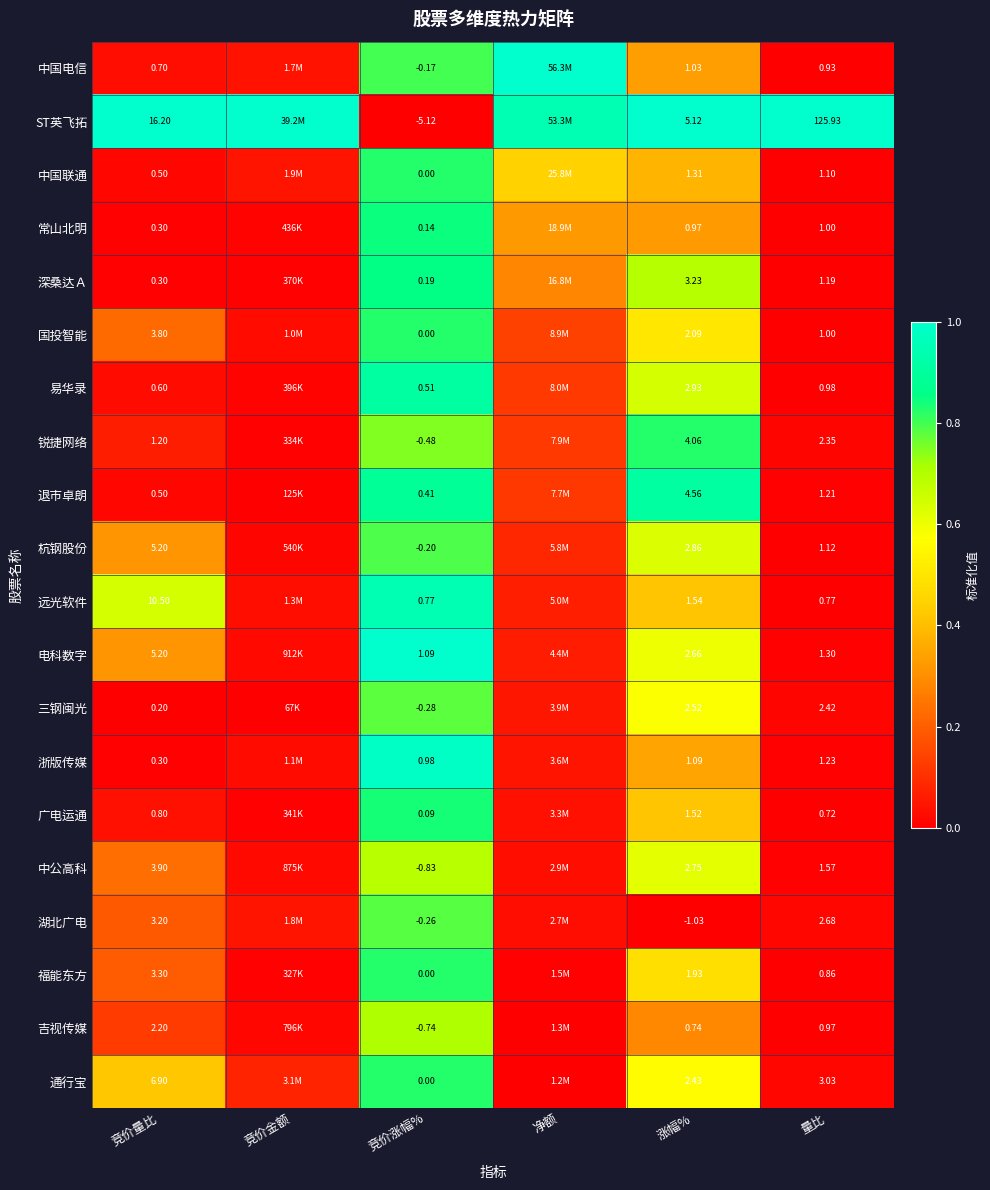

The 吉视传媒 series shows 0.1 at 竞价量比. True or false?

True